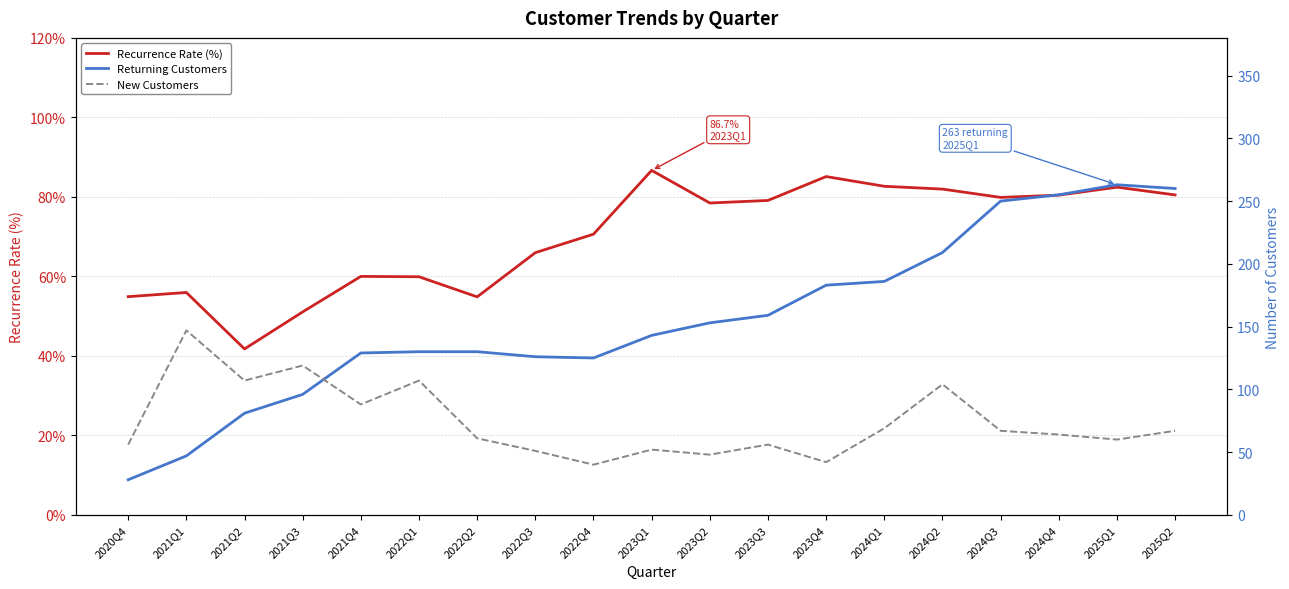

Where does the Returning Customers series first go above 143?

2023Q2